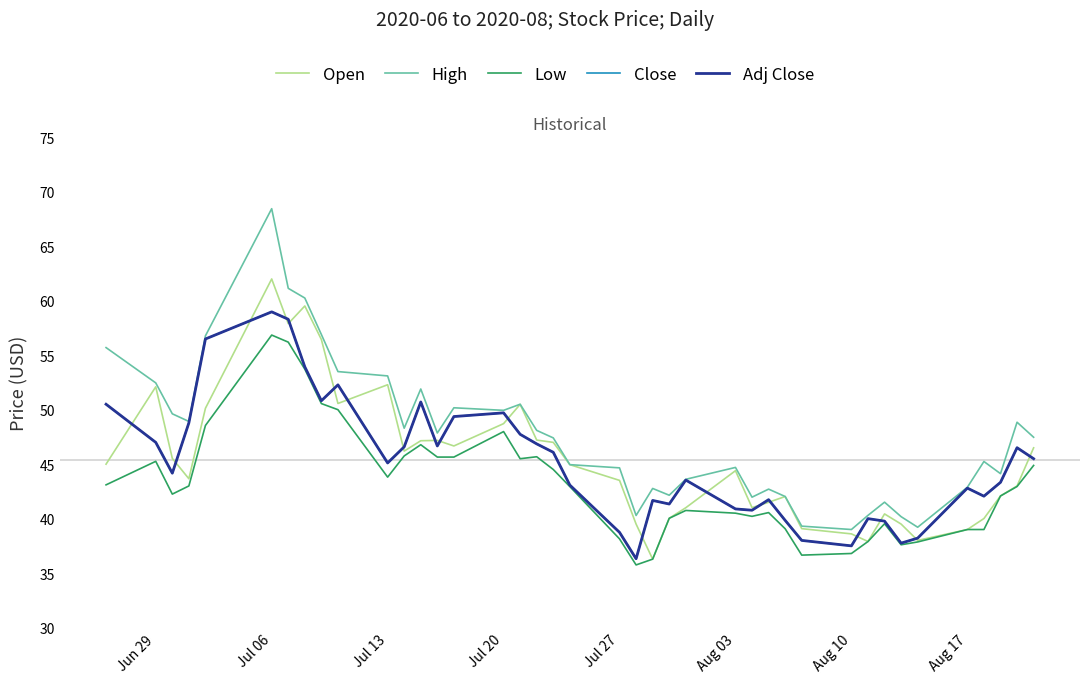

How many interior local valleys does the Open series have?

9